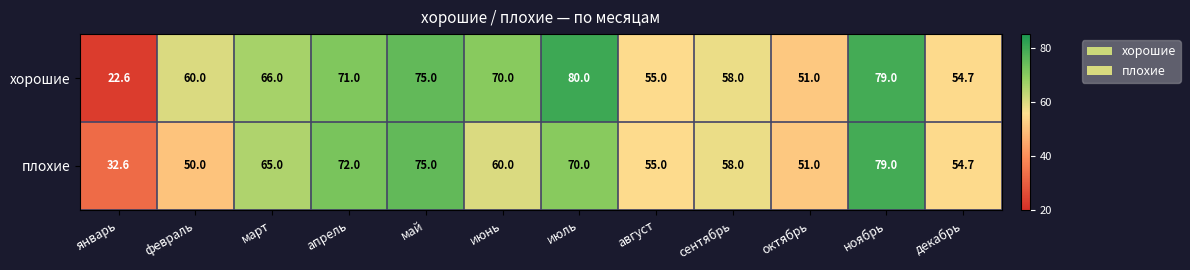

How many data points in плохие are less than 60?

6